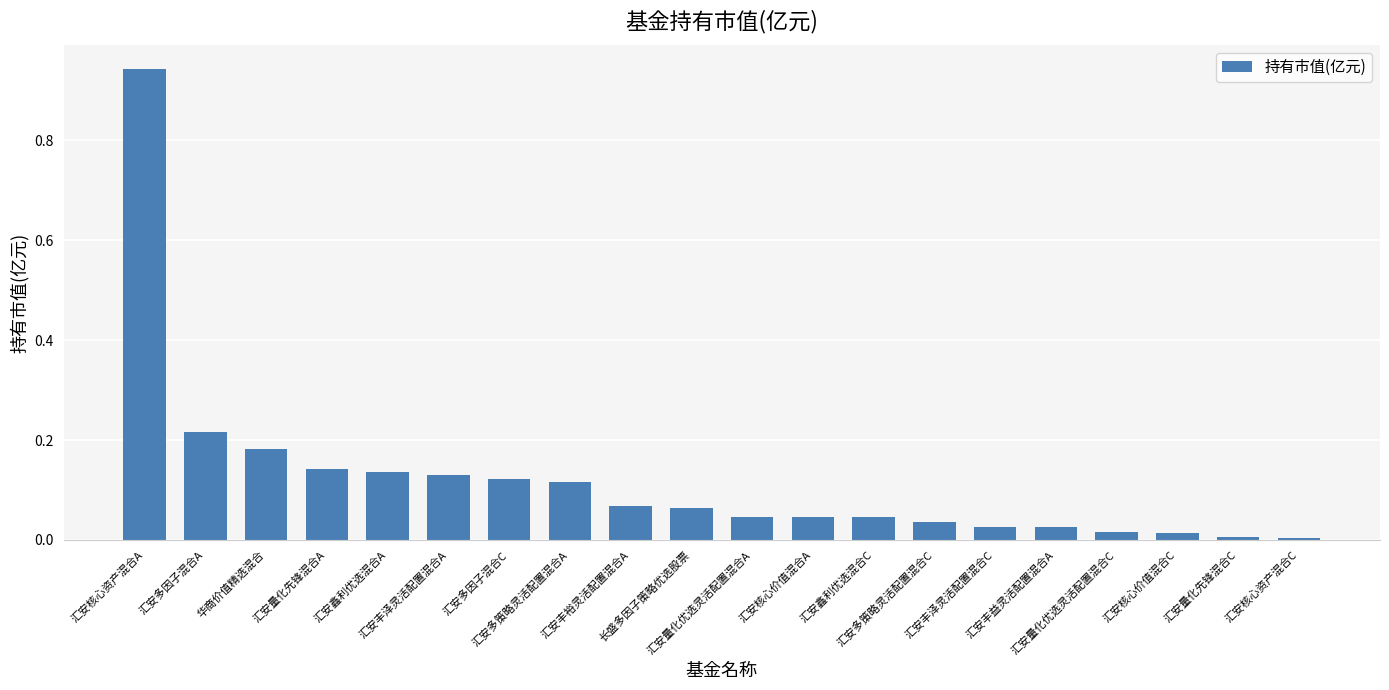

Which label corresponds to the largest value in the chart?

汇安核心资产混合A